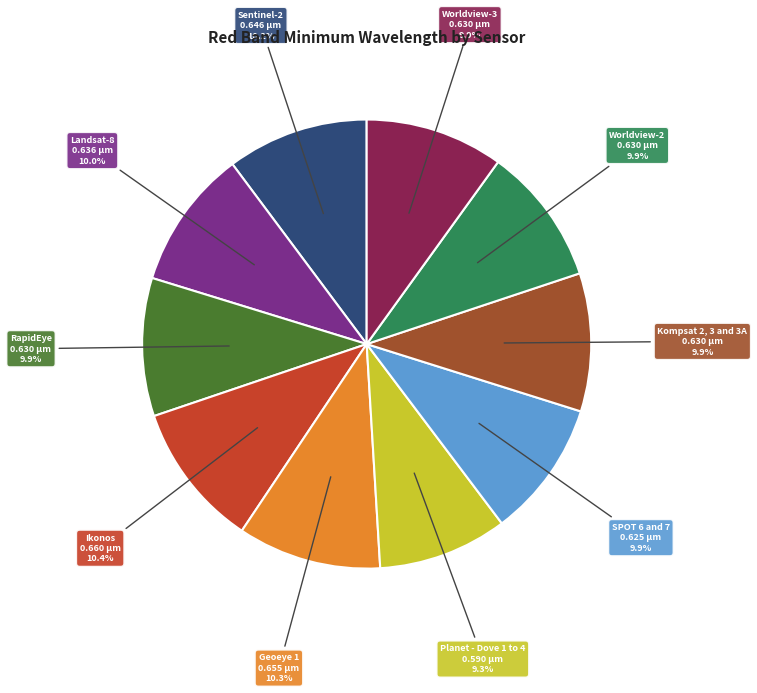

Does any single category account for the majority?

No